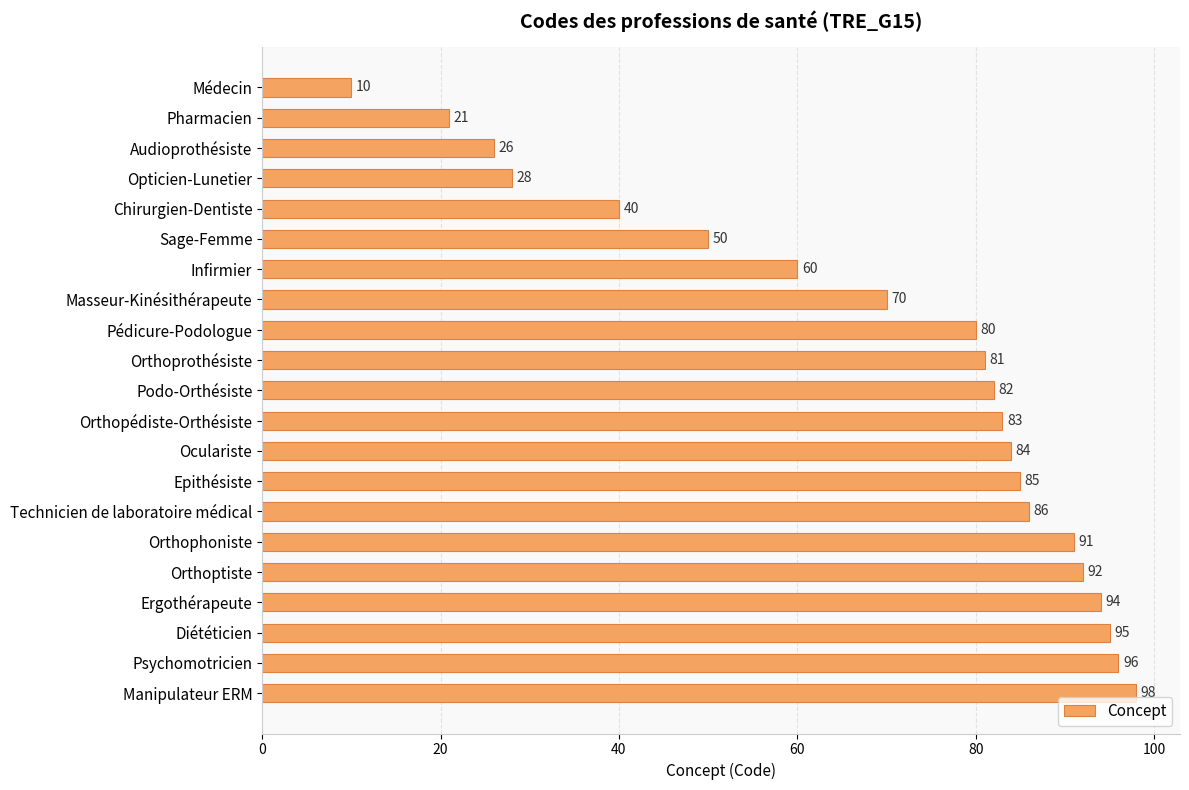

Approximately how many times larger is the value at Orthoprothésiste compared to Masseur-Kinésithérapeute?

1.2